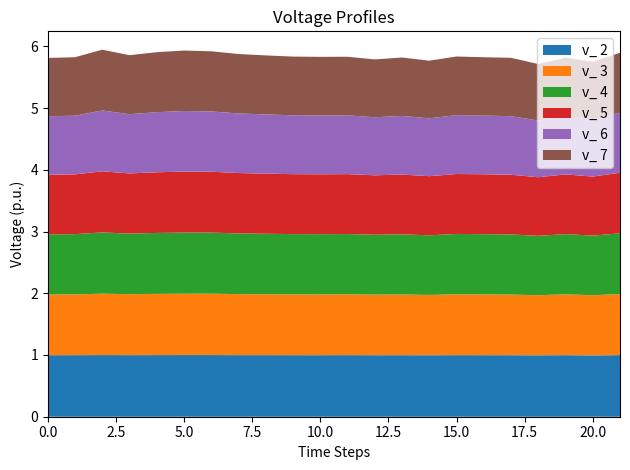

Reading right to left, what are all the values shown in this chart?

v_ 2: 1.0	1.0	1.0	1.0	1.0	1.0	1.0	1.0	1.0	1.0	1.0	1.0	1.0	1.0	1.0	1.0	1.0	1.0	1.0	1.0	1.0	1.0
v_ 3: 1.0	1.0	1.0	1.0	1.0	1.0	1.0	1.0	1.0	1.0	1.0	1.0	1.0	1.0	1.0	1.0	1.0	1.0	1.0	1.0	1.0	1.0
v_ 4: 1.0	1.0	1.0	1.0	1.0	1.0	1.0	1.0	1.0	1.0	1.0	1.0	1.0	1.0	1.0	1.0	1.0	1.0	1.0	1.0	1.0	1.0
v_ 5: 1.0	1.0	1.0	0.9	1.0	1.0	1.0	1.0	1.0	1.0	1.0	1.0	1.0	1.0	1.0	1.0	1.0	1.0	1.0	1.0	1.0	1.0
v_ 6: 1.0	0.9	0.9	0.9	0.9	0.9	1.0	0.9	0.9	0.9	1.0	1.0	1.0	1.0	1.0	1.0	1.0	1.0	1.0	1.0	1.0	0.9
v_ 7: 1.0	0.9	0.9	0.9	0.9	0.9	0.9	0.9	0.9	0.9	0.9	0.9	1.0	1.0	1.0	1.0	1.0	1.0	1.0	1.0	0.9	0.9